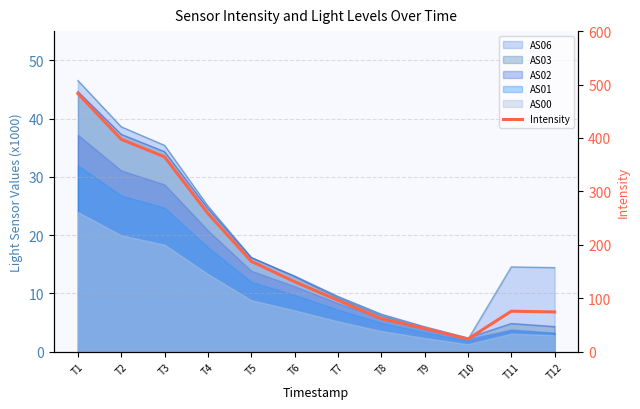

What is the approximate value at T6?

131.0